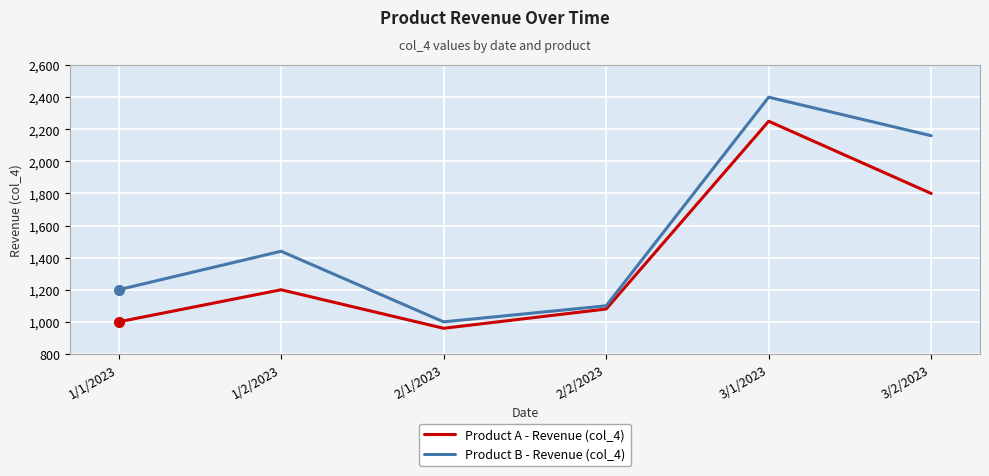

In Product B - Revenue (col_4), how many points are lower than both neighbors (excluding endpoints)?

1